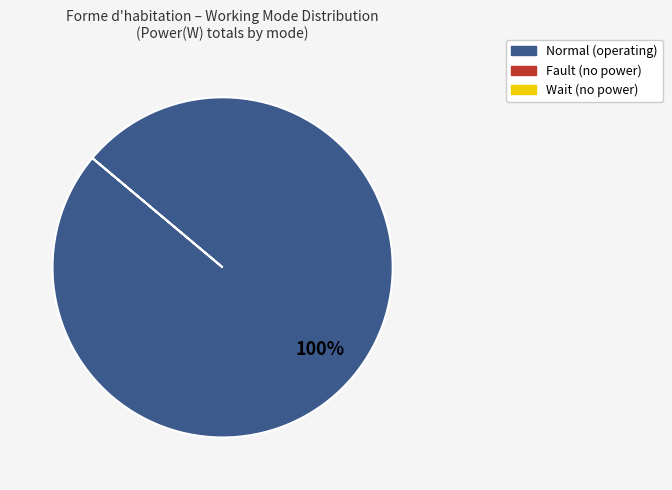

Is there a majority slice in this chart?

Yes